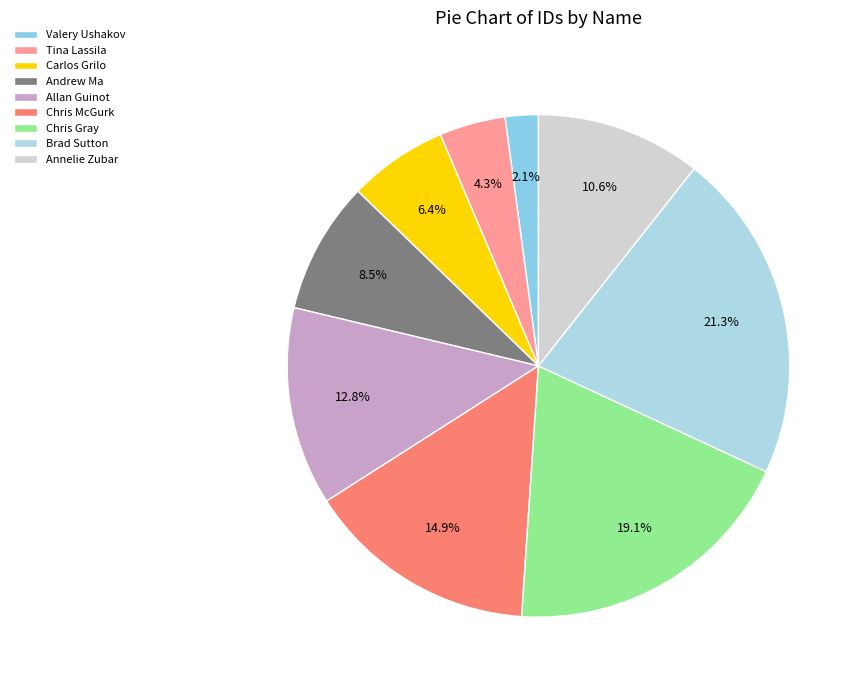

Which slice is the largest?

Brad Sutton